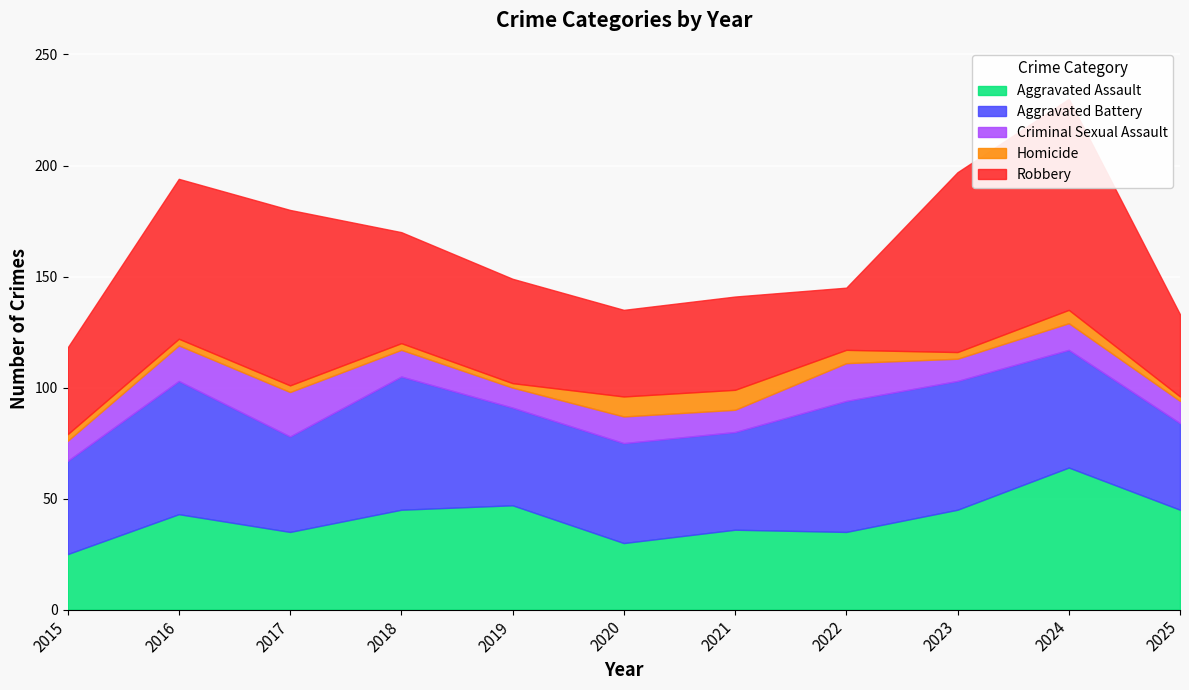

Where is the first local minimum for Robbery?

2020